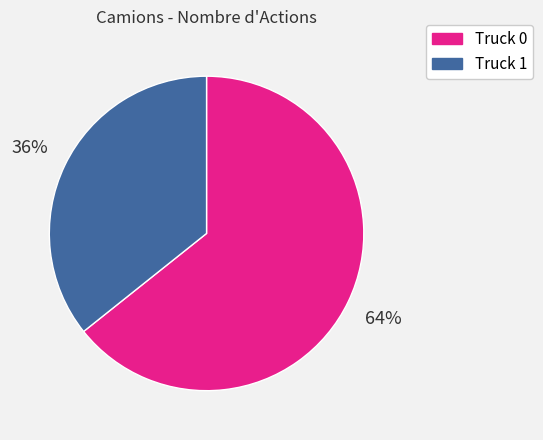

To the nearest percent, what is the combined percentage of Truck 0 and Truck 1?

100%